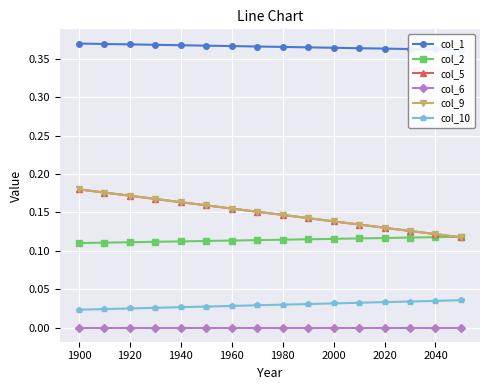

True or false: col_6 and col_5 cross at least once.

False